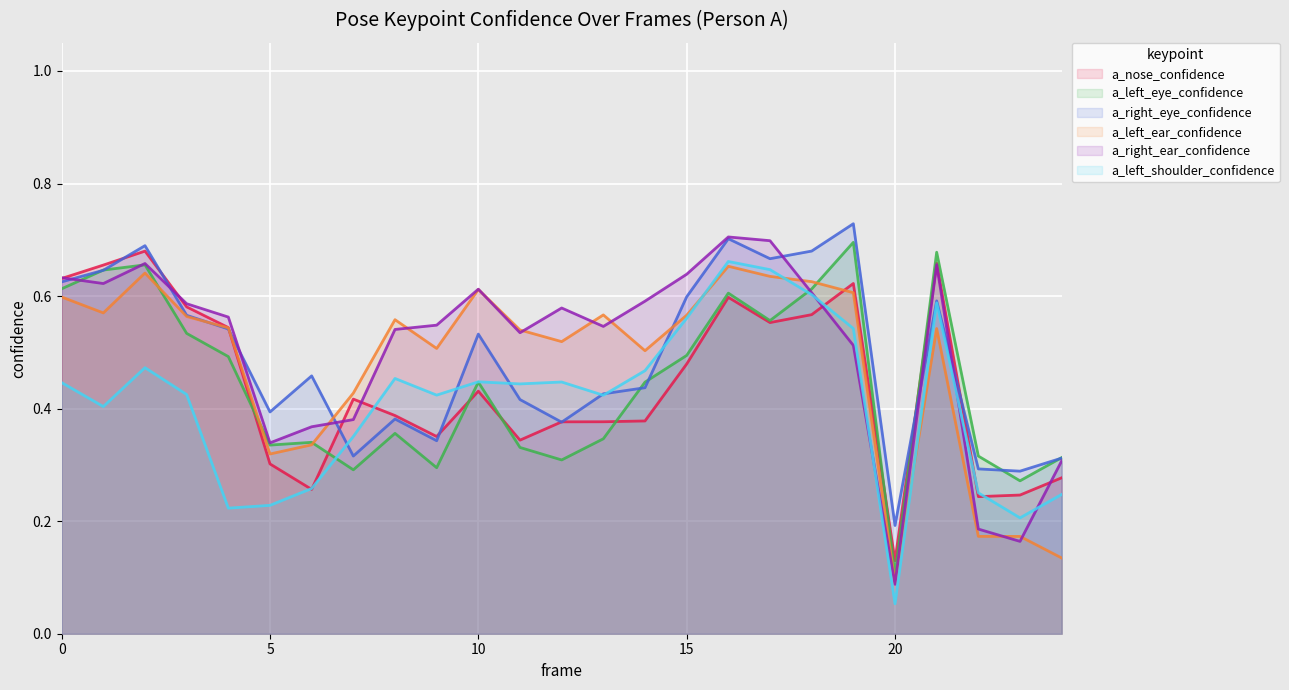

How many intersections are there between a_nose_confidence and a_left_shoulder_confidence?

6